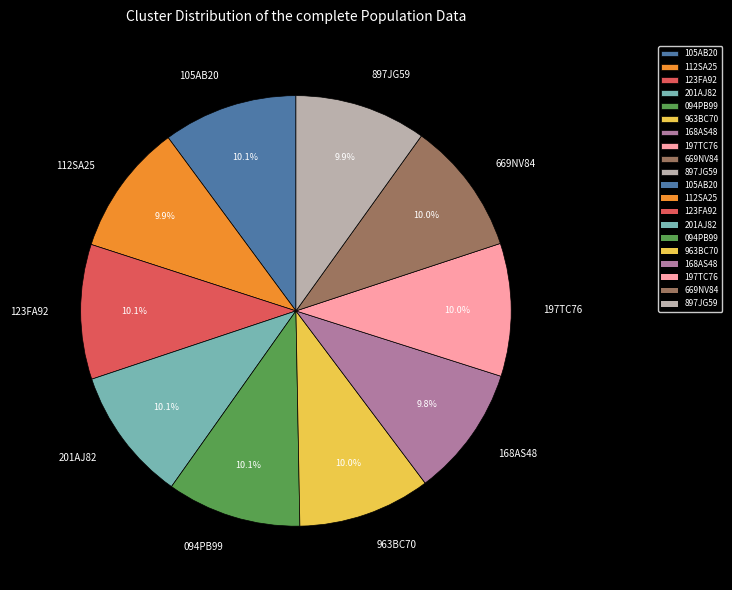

Is there any slice that represents more than half of the pie?

No